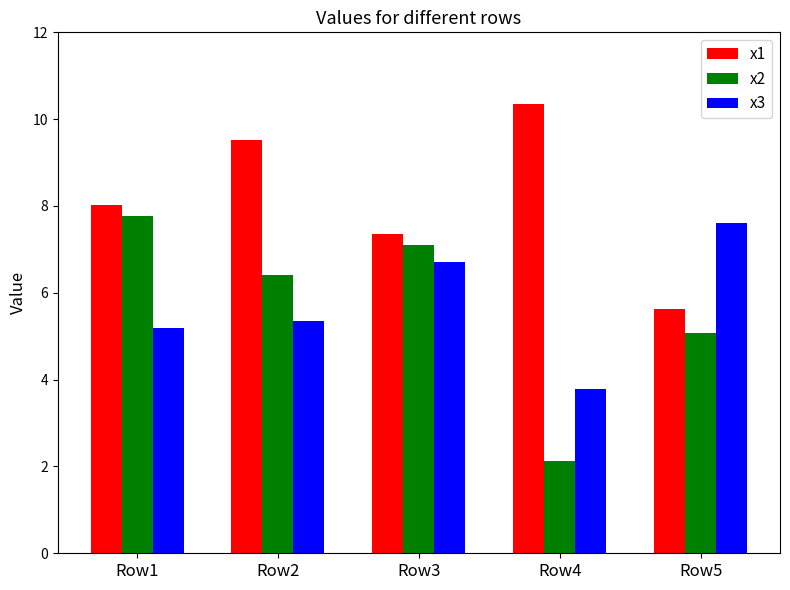

Where is x3 nearest to the value 5?

Row1